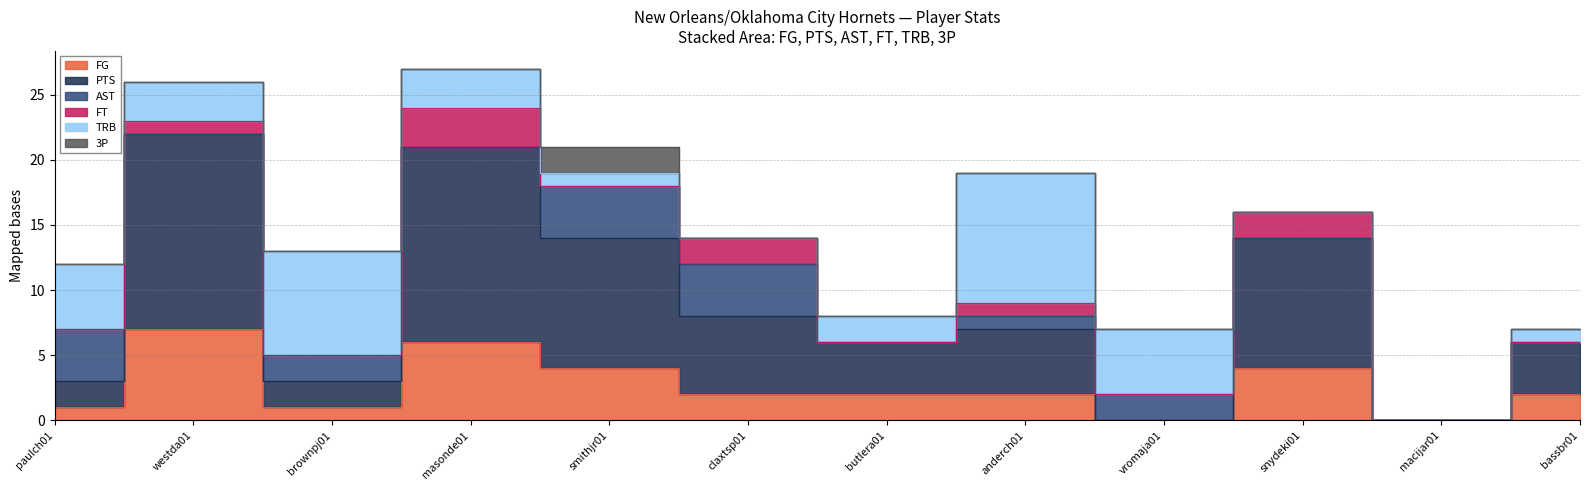

What is the label of the 3rd point from the left?

brownpj01